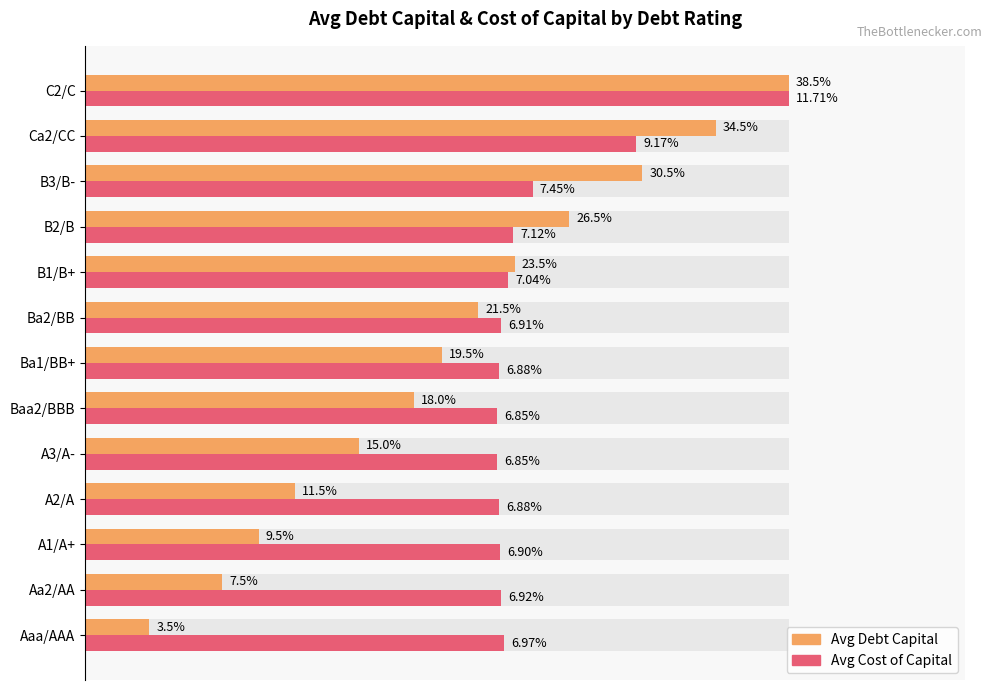

Rank the series at B1/B+ from lowest to highest value.

Avg Cost of Capital, Avg Debt Capital